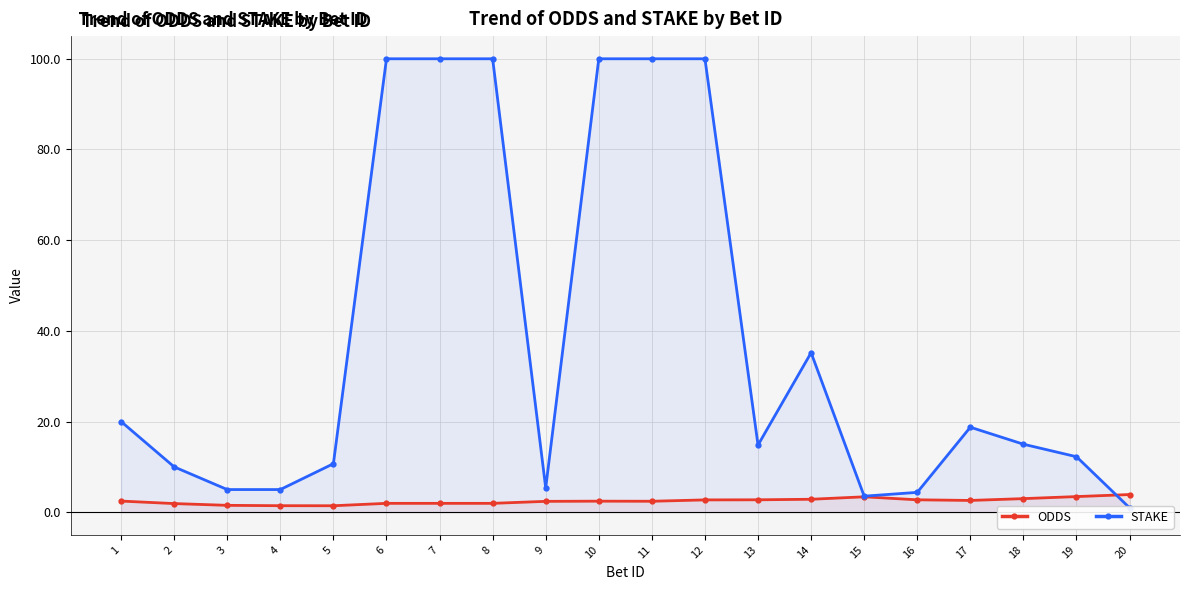

Where does the ODDS series first go above 2?

1